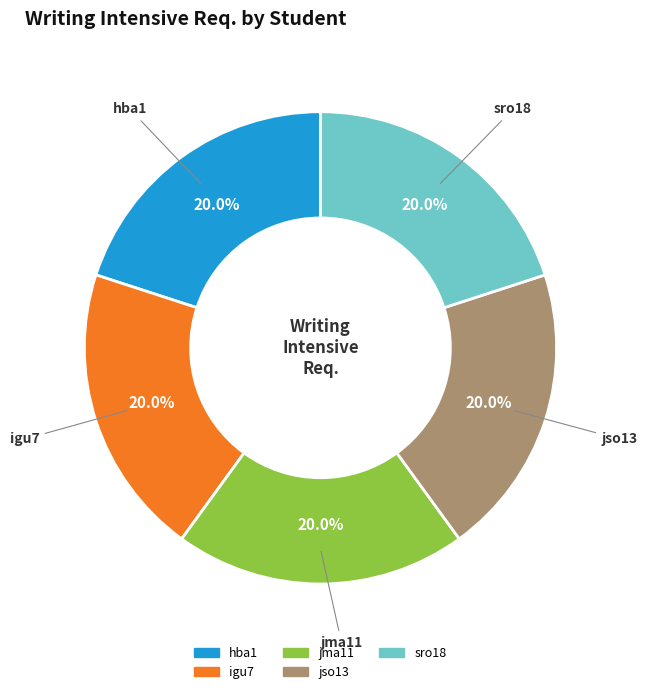

Does any single category account for the majority?

No